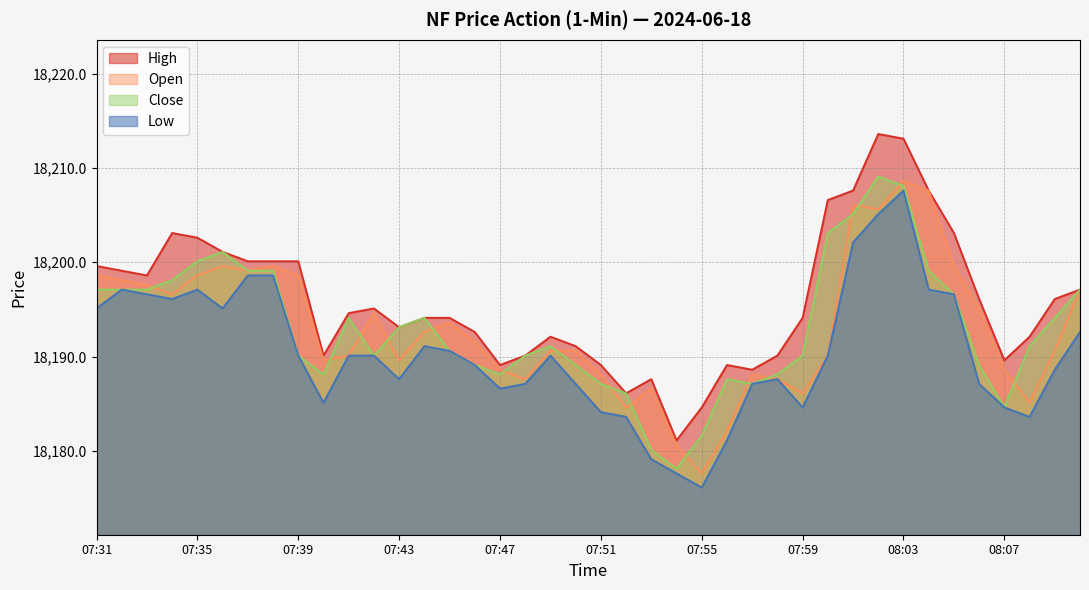

What is the difference between the highest and lowest values at 08:04?

10.5